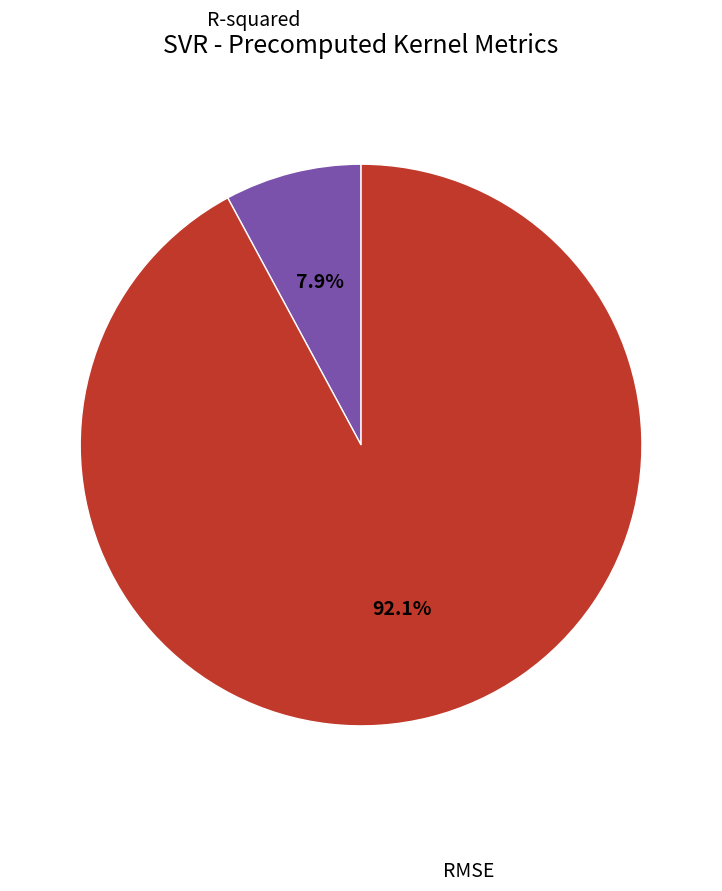

How many segments does this pie chart have?

2